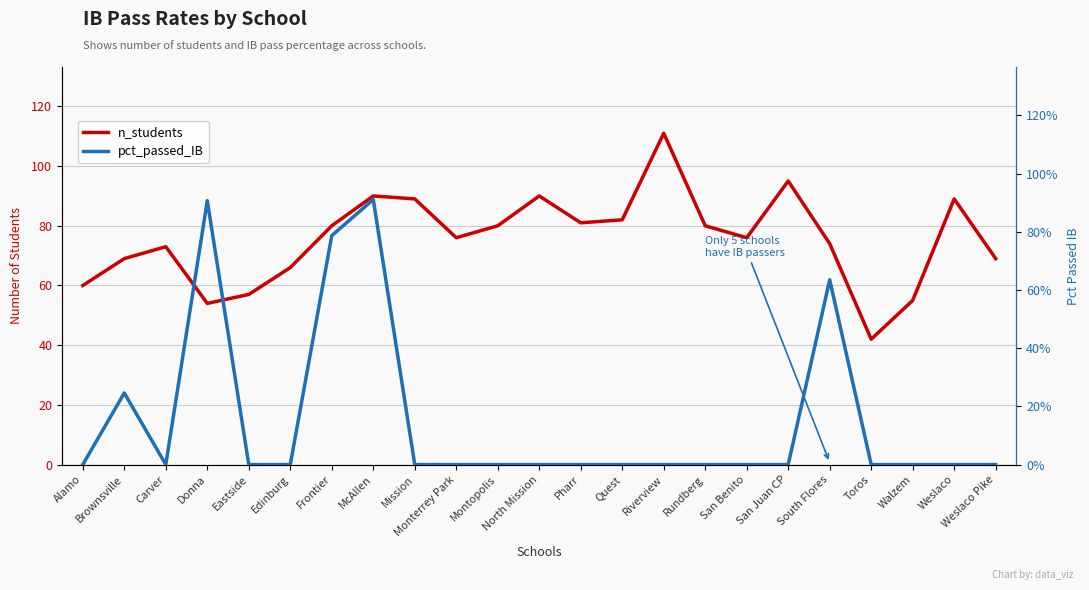

Is it true that n_students equals 57.0 at Eastside?

True